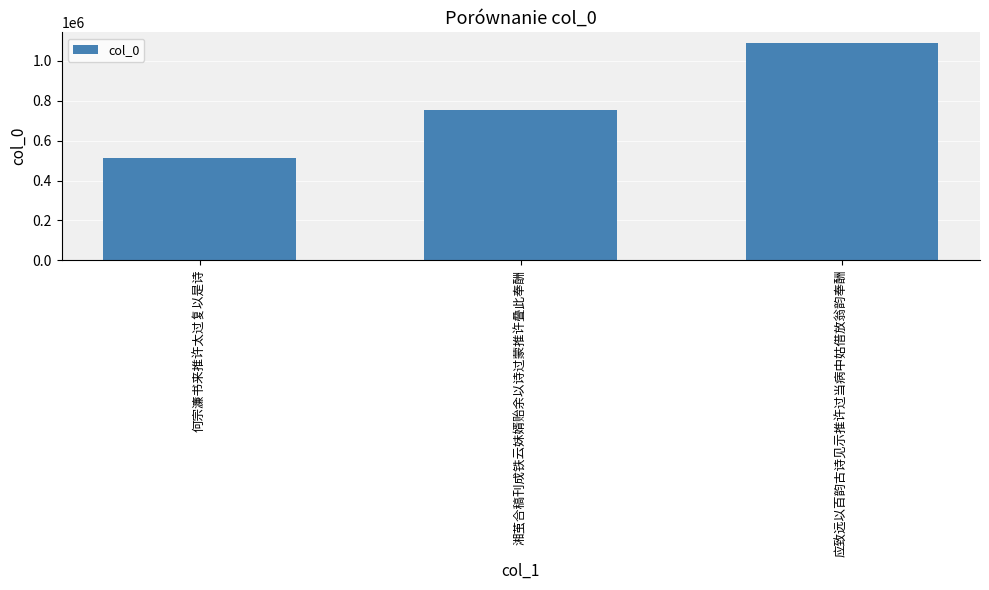

Is it true that the value at 湘茧合稿刊成铁云妹婿贻余以诗过蒙推许叠此奉酬 is 755127?

True